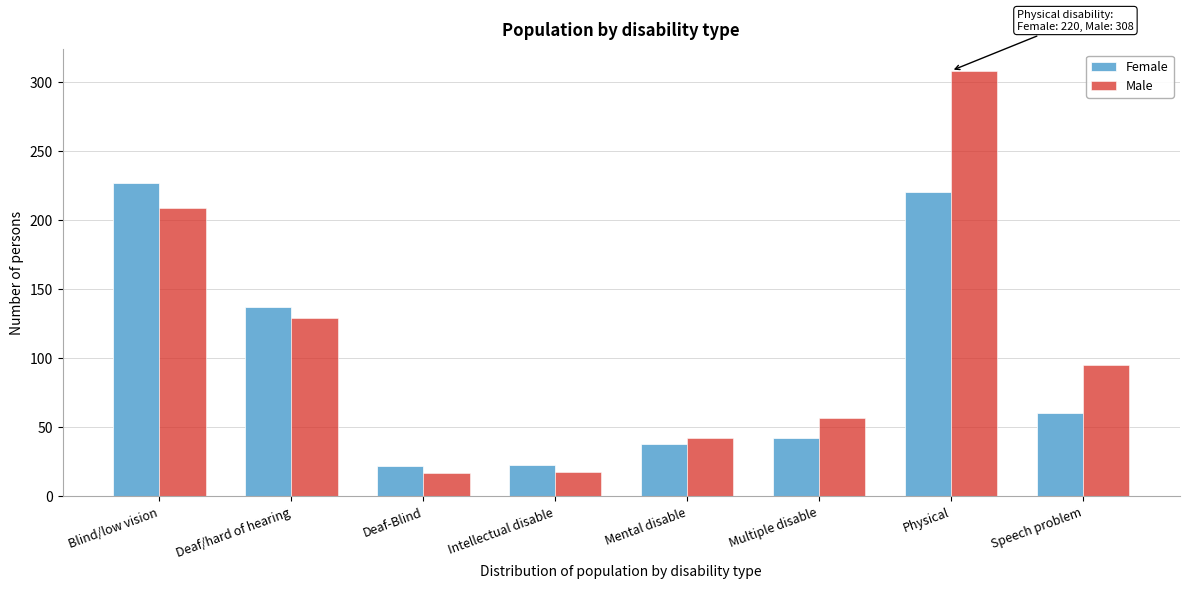

What is the maximum value shown in the chart?

308